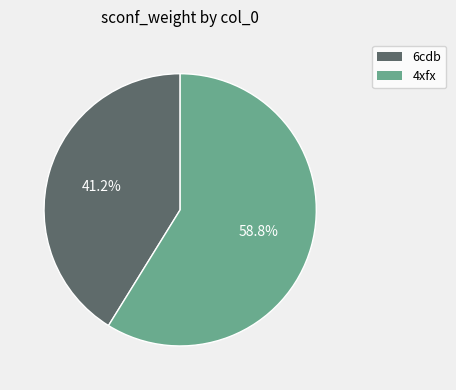

To the nearest percent, what is the difference between the 4xfx and 6cdb slice percentages?

18%